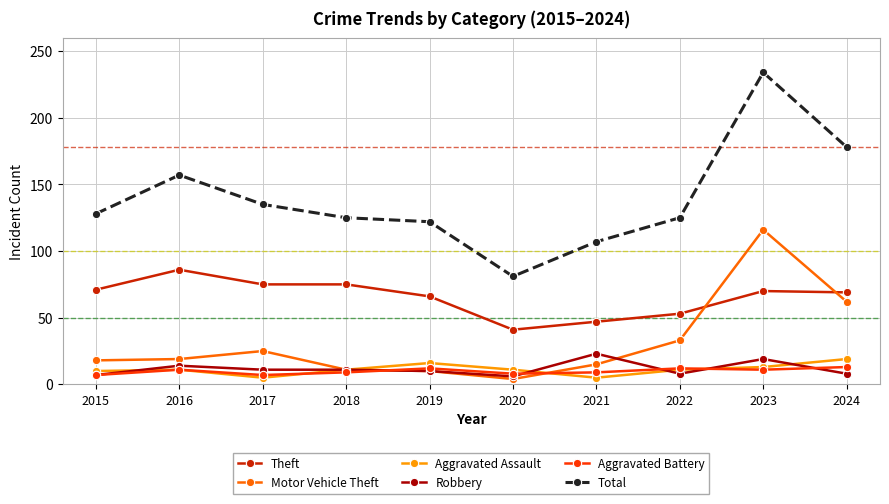

Is it true that Total equals 29 at 2021?

False